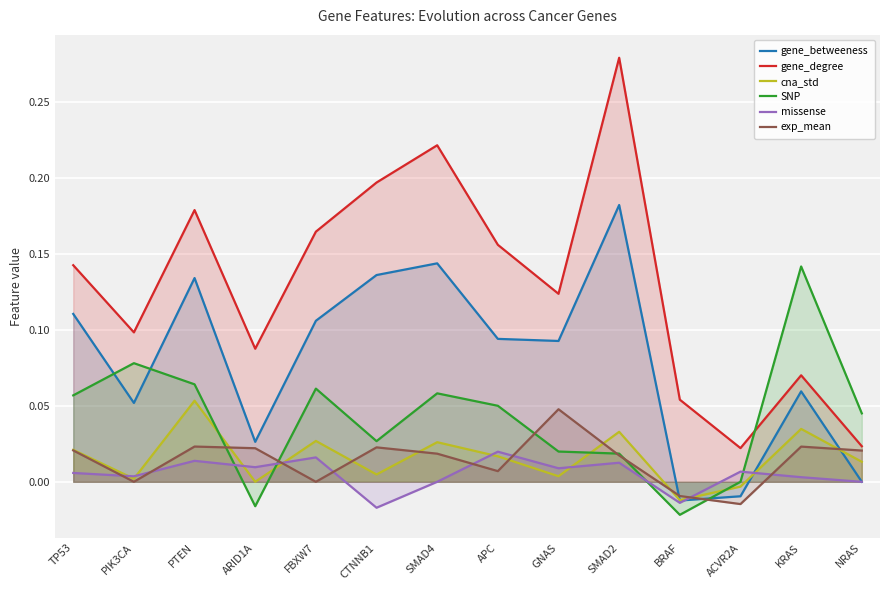

Reading left to right, extract all data points from this chart.

gene_betweeness: TP53=0.1	PIK3CA=0.1	PTEN=0.1	ARID1A=0.0	FBXW7=0.1	CTNNB1=0.1	SMAD4=0.1	APC=0.1	GNAS=0.1	SMAD2=0.2	BRAF=-0.0	ACVR2A=-0.0	KRAS=0.1	NRAS=0.0
gene_degree: TP53=0.1	PIK3CA=0.1	PTEN=0.2	ARID1A=0.1	FBXW7=0.2	CTNNB1=0.2	SMAD4=0.2	APC=0.2	GNAS=0.1	SMAD2=0.3	BRAF=0.1	ACVR2A=0.0	KRAS=0.1	NRAS=0.0
cna_std: TP53=0.0	PIK3CA=0.0	PTEN=0.1	ARID1A=0.0	FBXW7=0.0	CTNNB1=0.0	SMAD4=0.0	APC=0.0	GNAS=0.0	SMAD2=0.0	BRAF=-0.0	ACVR2A=-0.0	KRAS=0.0	NRAS=0.0
SNP: TP53=0.1	PIK3CA=0.1	PTEN=0.1	ARID1A=-0.0	FBXW7=0.1	CTNNB1=0.0	SMAD4=0.1	APC=0.1	GNAS=0.0	SMAD2=0.0	BRAF=-0.0	ACVR2A=0.0	KRAS=0.1	NRAS=0.0
missense: TP53=0.0	PIK3CA=0.0	PTEN=0.0	ARID1A=0.0	FBXW7=0.0	CTNNB1=-0.0	SMAD4=0.0	APC=0.0	GNAS=0.0	SMAD2=0.0	BRAF=-0.0	ACVR2A=0.0	KRAS=0.0	NRAS=0.0
exp_mean: TP53=0.0	PIK3CA=0.0	PTEN=0.0	ARID1A=0.0	FBXW7=0.0	CTNNB1=0.0	SMAD4=0.0	APC=0.0	GNAS=0.0	SMAD2=0.0	BRAF=-0.0	ACVR2A=-0.0	KRAS=0.0	NRAS=0.0